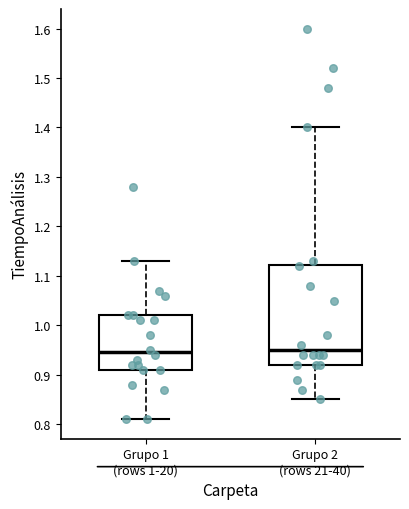

Reading left to right, transcribe this box plot: for each box, give where its median line is, the range the box spans, and where its two whiskers end, as read against the y-axis. The values are not printed on the chart, so give them approximately, as read against the axis.

Grupo 1 (rows 1-20): median 0.95, box 0.91 to 1.02, whiskers 0.81 to 1.13
Grupo 2 (rows 21-40): median 0.95, box 0.92 to 1.12, whiskers 0.85 to 1.40